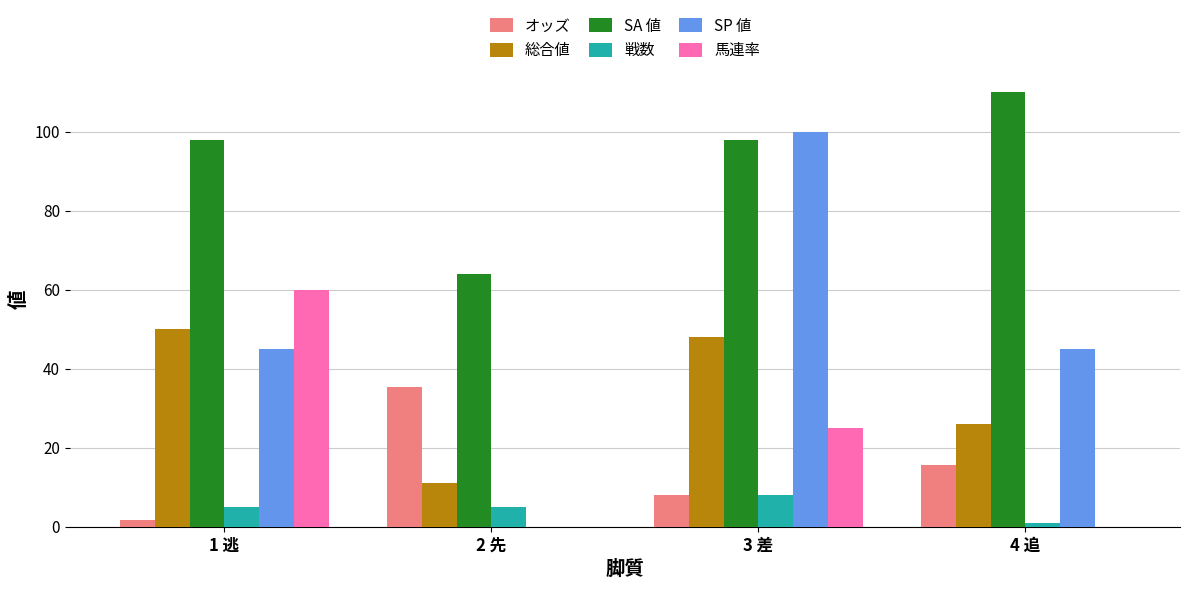

What is the difference between the オッズ values at 4 追 and 2 先?

19.8